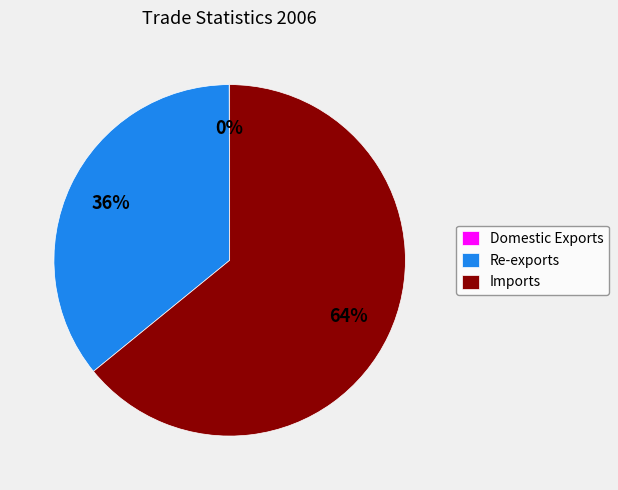

Is there a majority slice in this chart?

Yes